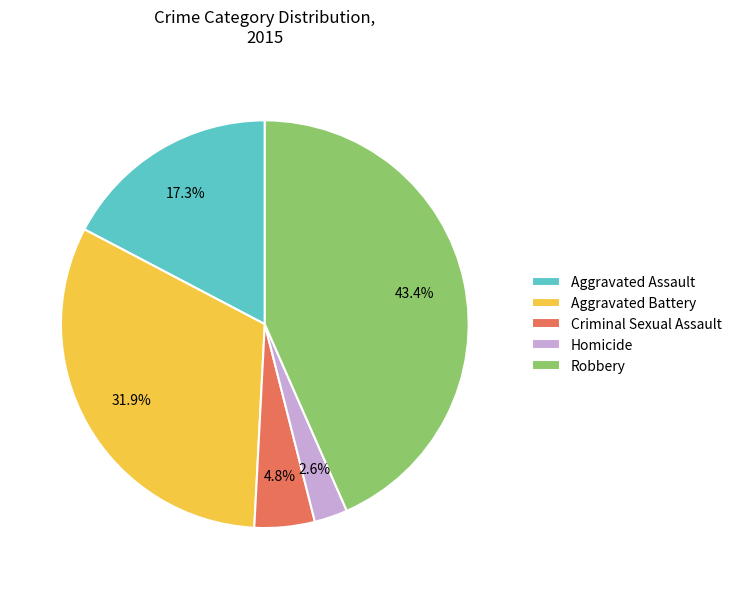

To the nearest percent, what is the average slice percentage?

20%